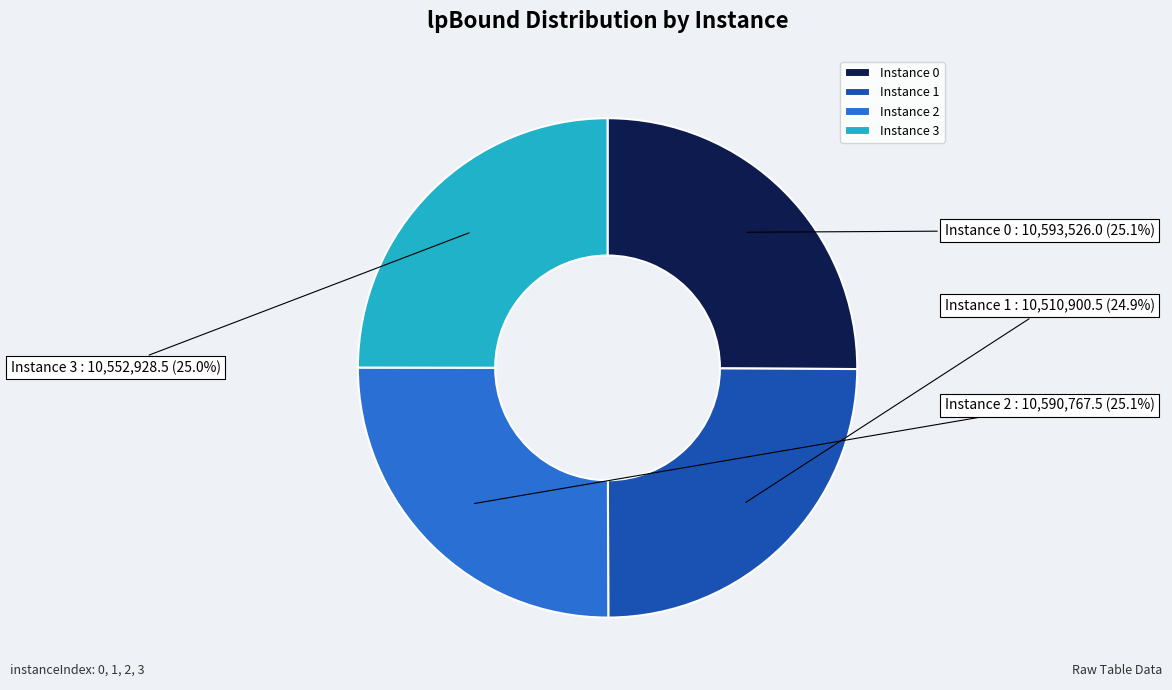

Combined, what portion of the pie is Instance 2 and Instance 3?

50.0%